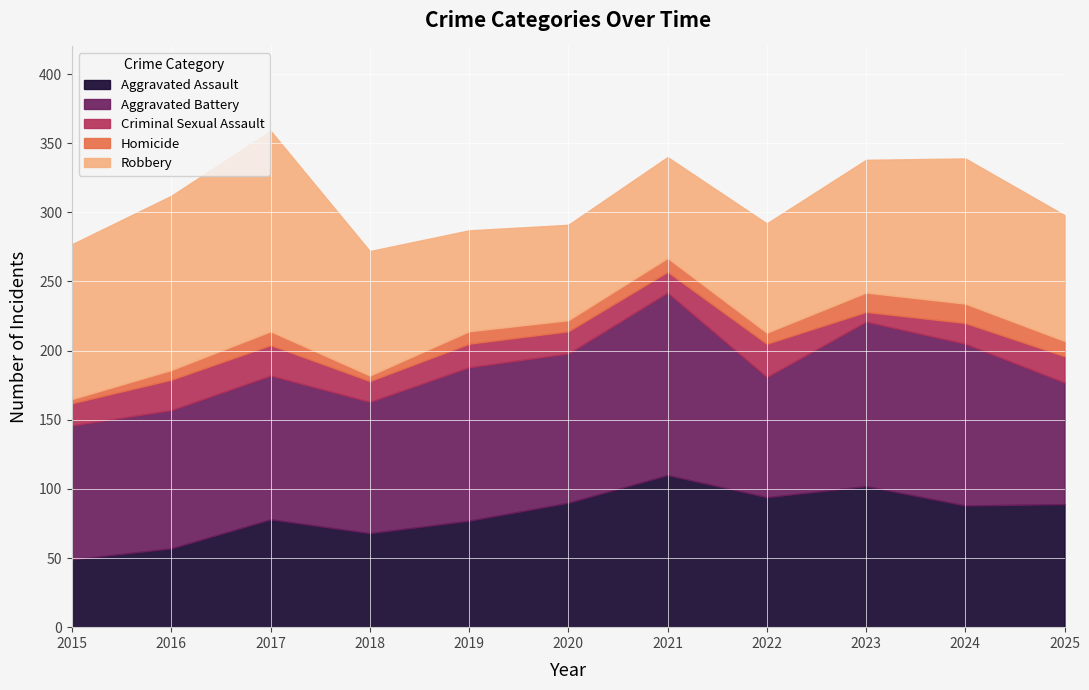

True or false: Aggravated Assault has a value of 94 at 2022.

True